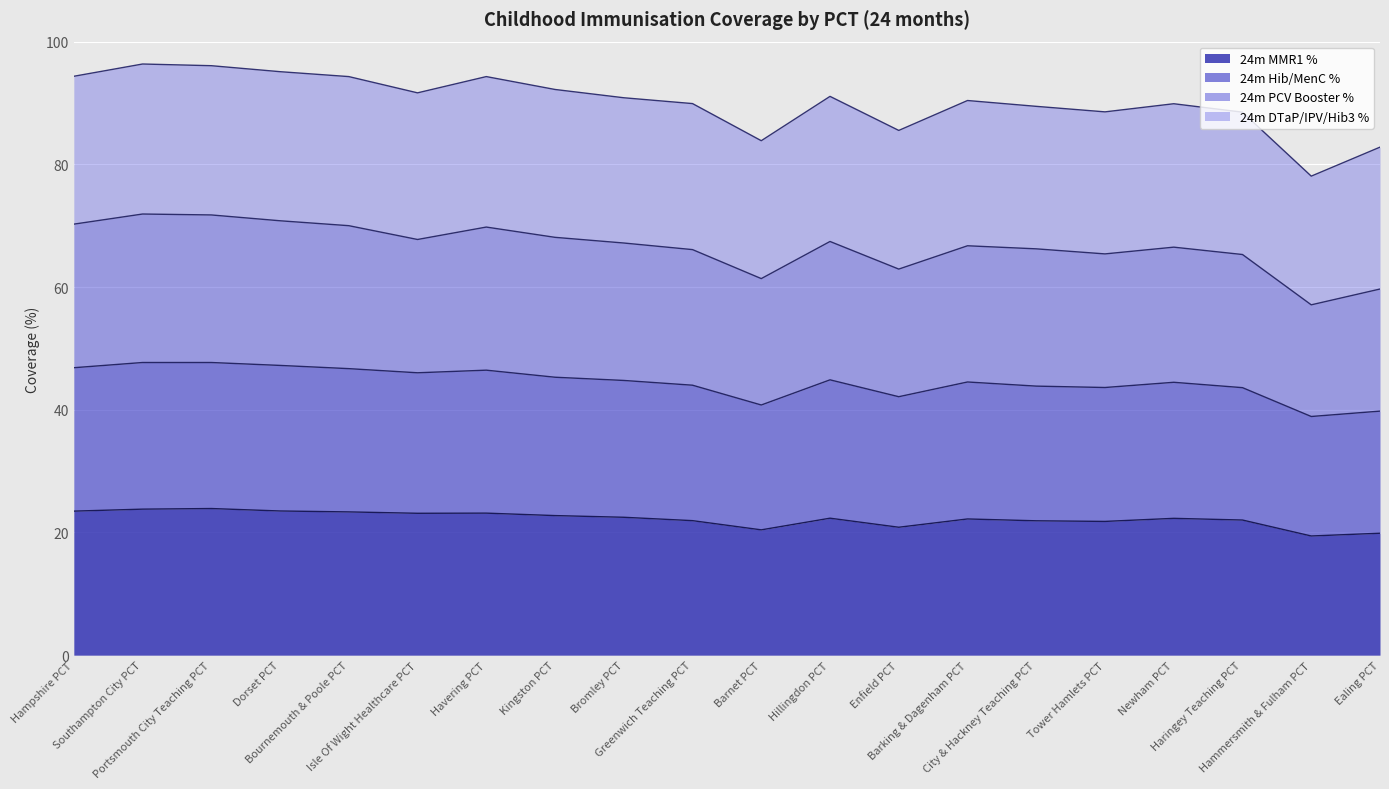

What is the minimum value for 24m MMR1 %?

19.4